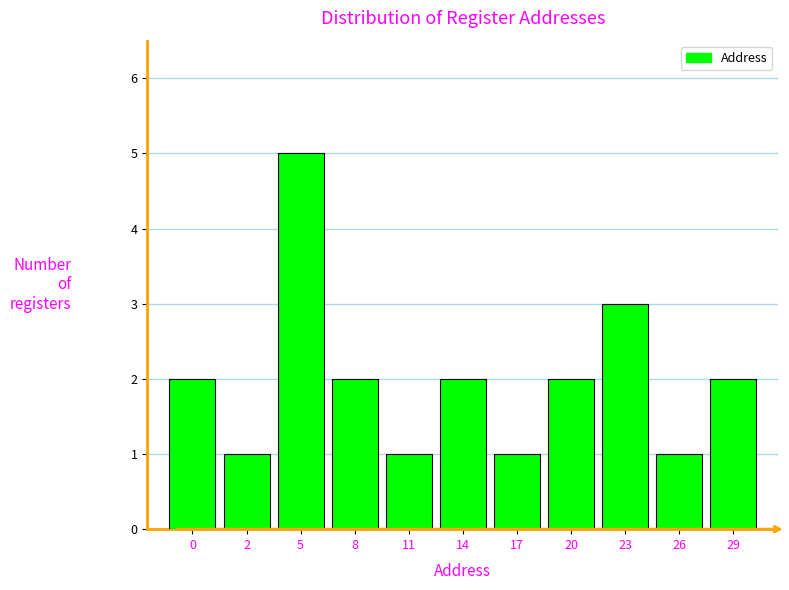

Reading right to left, list all the values displayed in this chart.

2	1	3	2	1	2	1	2	5	1	2